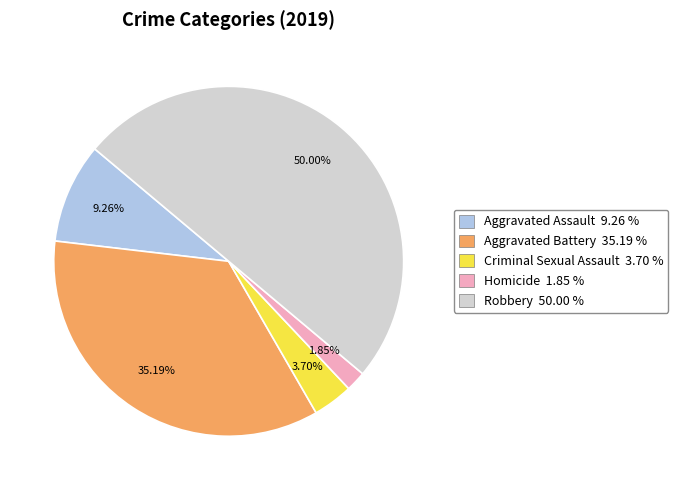

Count the number of slices in the pie.

5